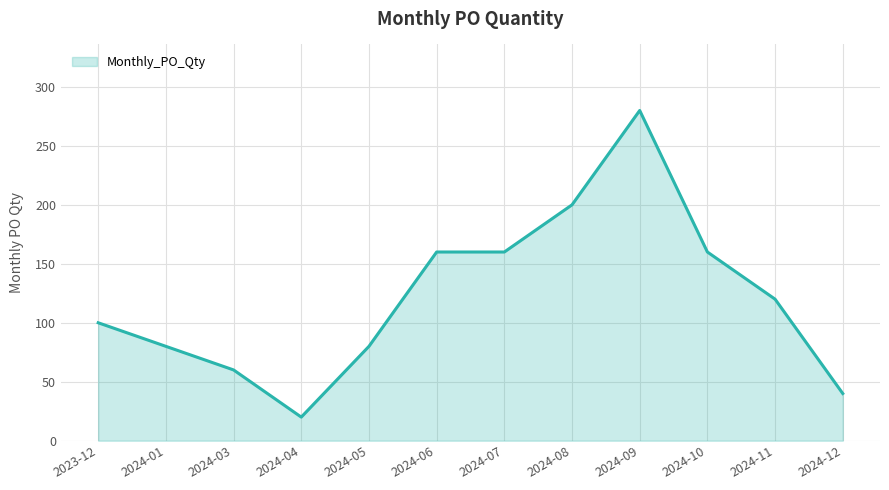

What is the difference between the maximum and minimum values?

260